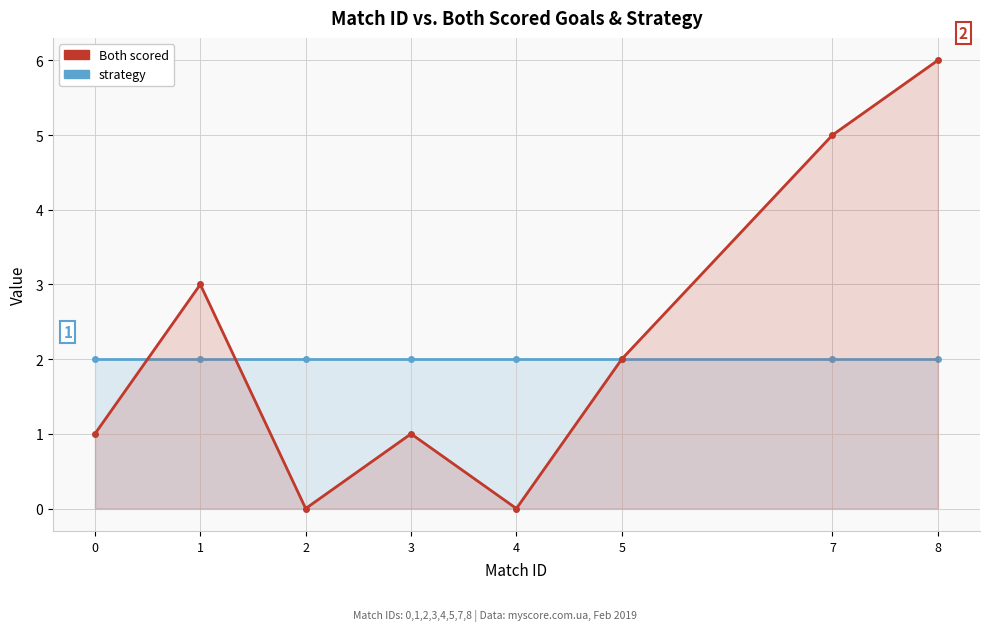

How many lines are shown in the chart?

2